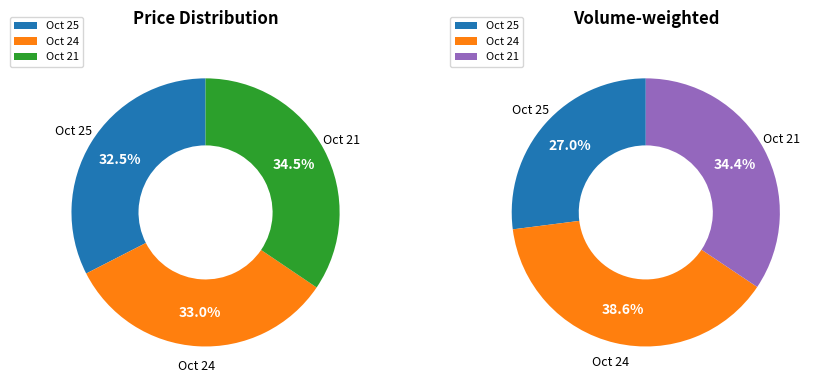

What is the total percentage of 2022-10-25 (350681) and 2022-10-24 (500958)?

65.5%